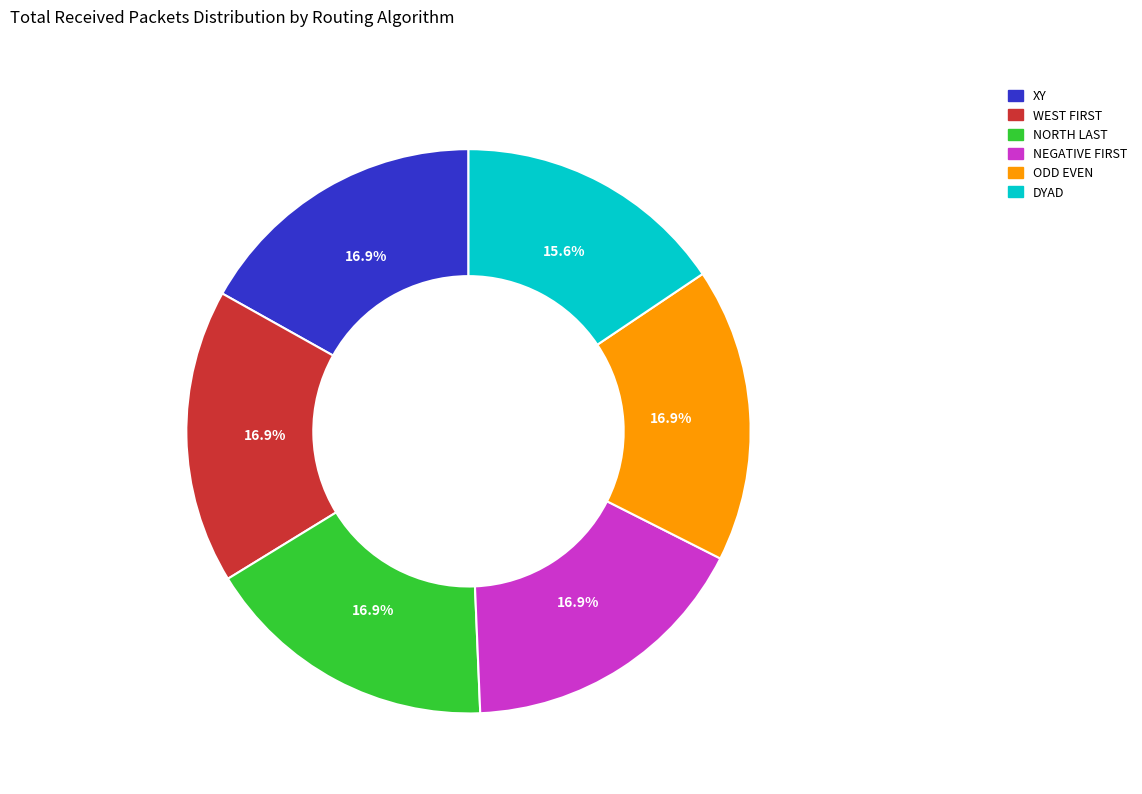

Which category has the smallest portion of the pie?

DYAD